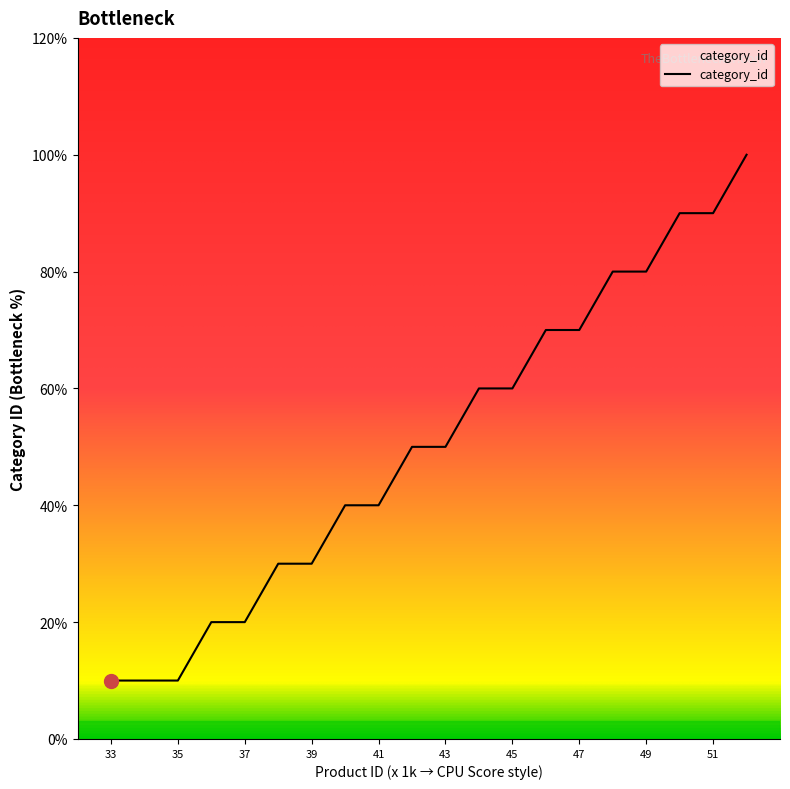

Reading left to right, extract all data points from this chart.

33=1	34=1	35=1	36=2	37=2	38=3	39=3	40=4	41=4	42=5	43=5	44=6	45=6	46=7	47=7	48=8	49=8	50=9	51=9	52=10